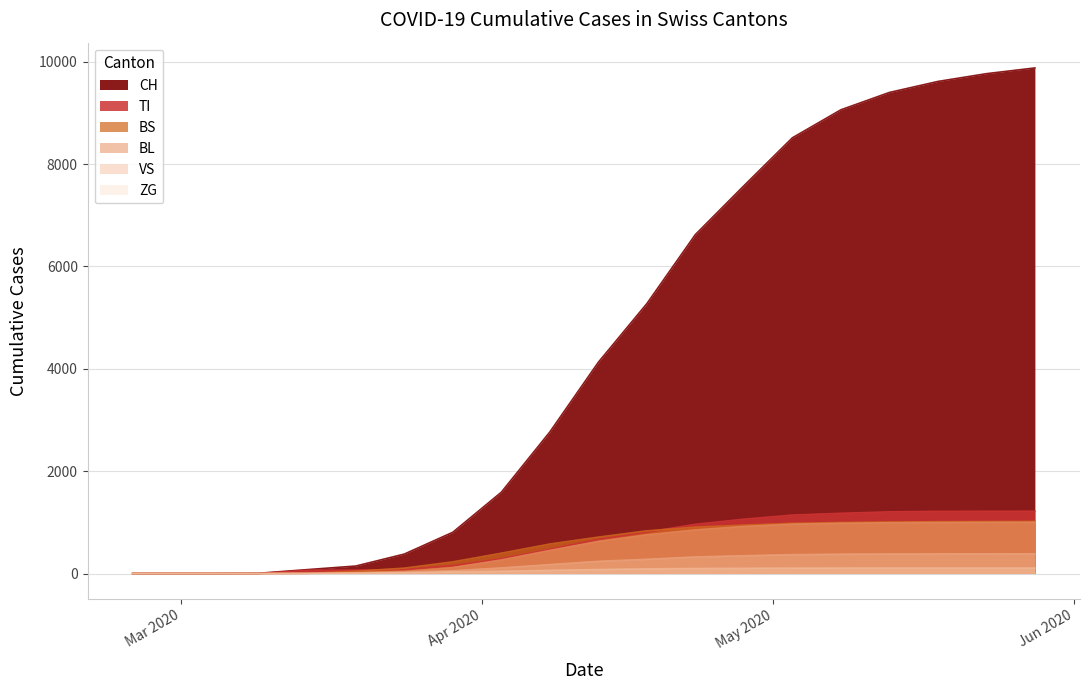

True or false: BL has more than 1 points higher than both neighbors.

False